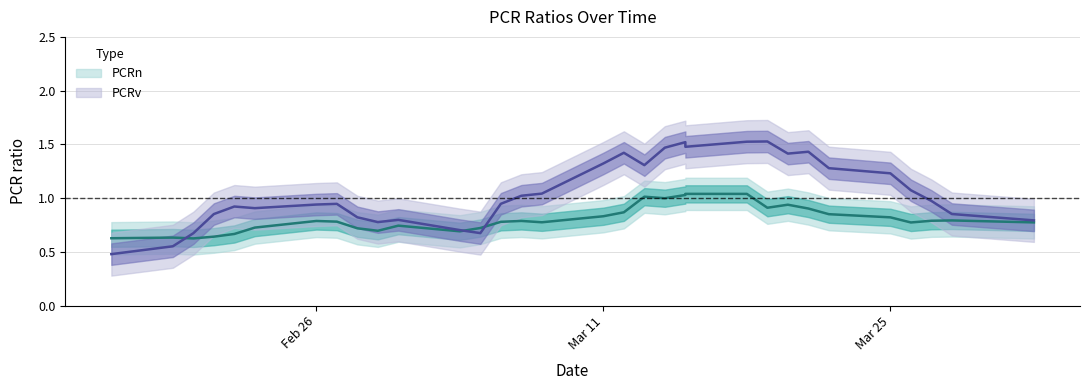

Which series has the largest total across all categories?

PCRv